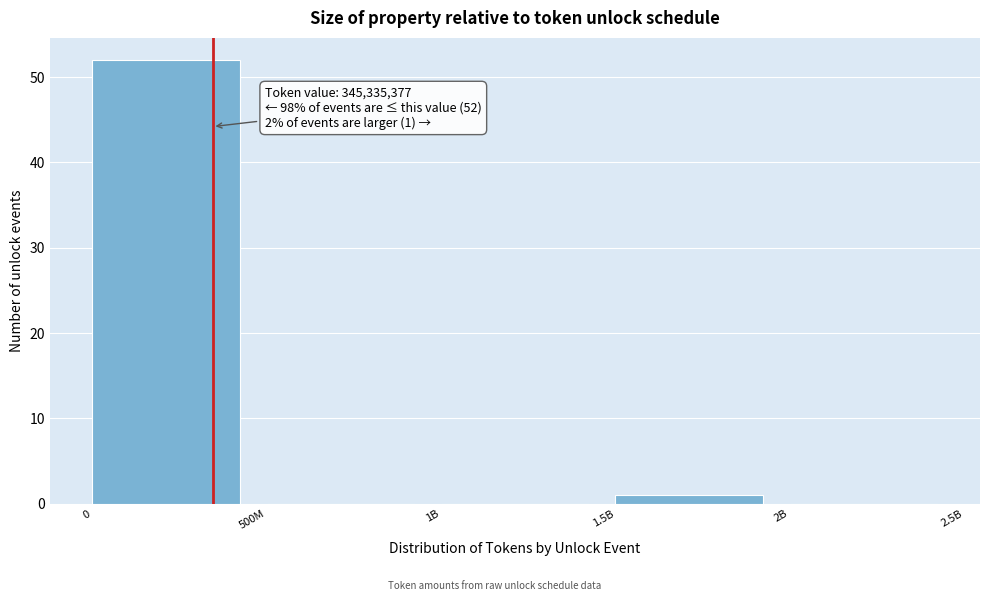

Reading left to right, list all the values displayed in this chart.

0=52	500M=0	1B=0	1.5B=1	2B=0